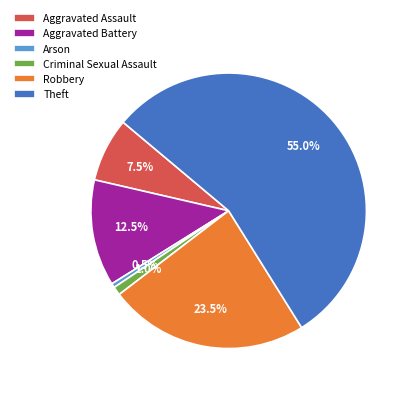

Do Theft and Aggravated Battery together represent more than half of the pie?

Yes